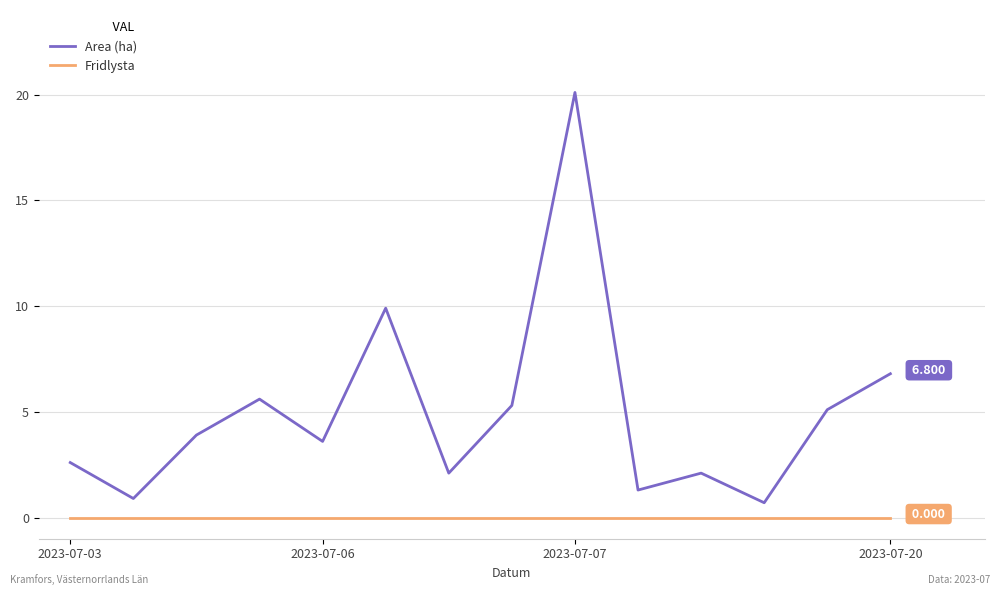

True or false: Fridlysta and Area (ha) intersect in this chart.

False